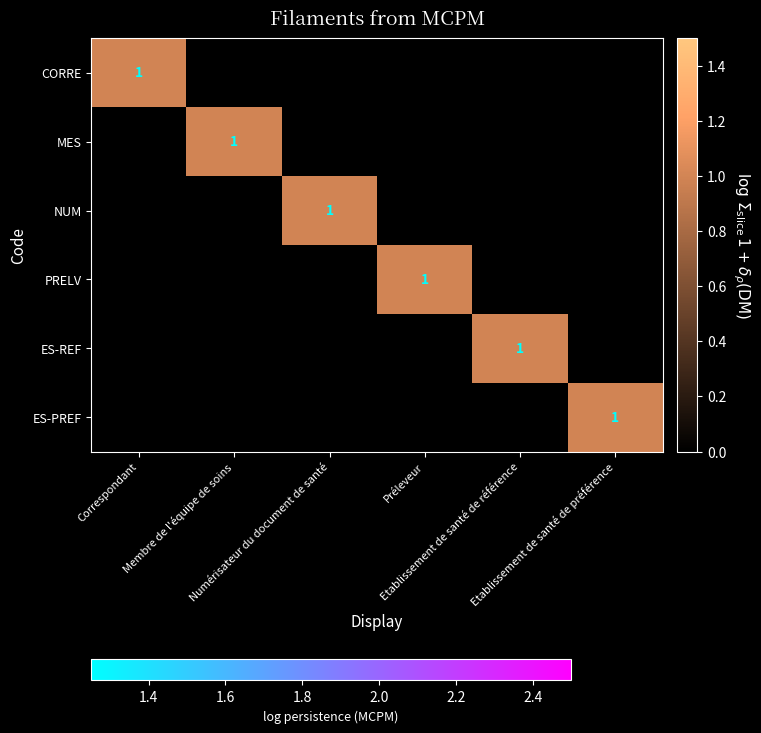

Is it true that ES-PREF equals 0 at Etablissement de santé de référence?

True